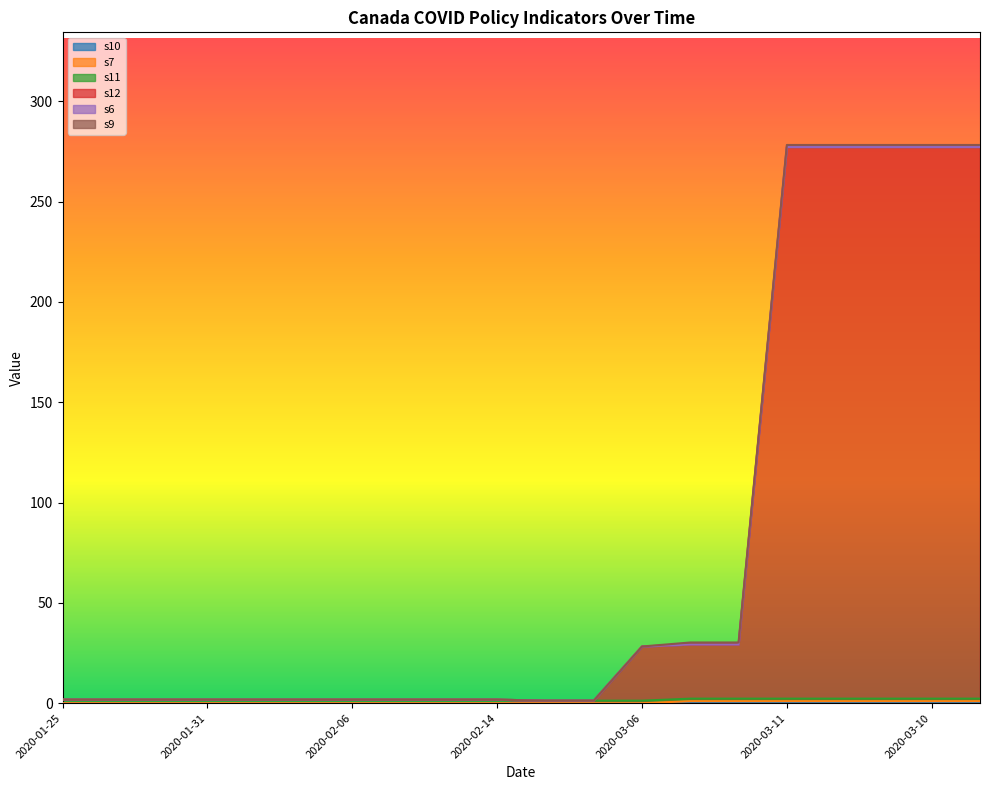

True or false: s12 and s11 cross at least once.

True